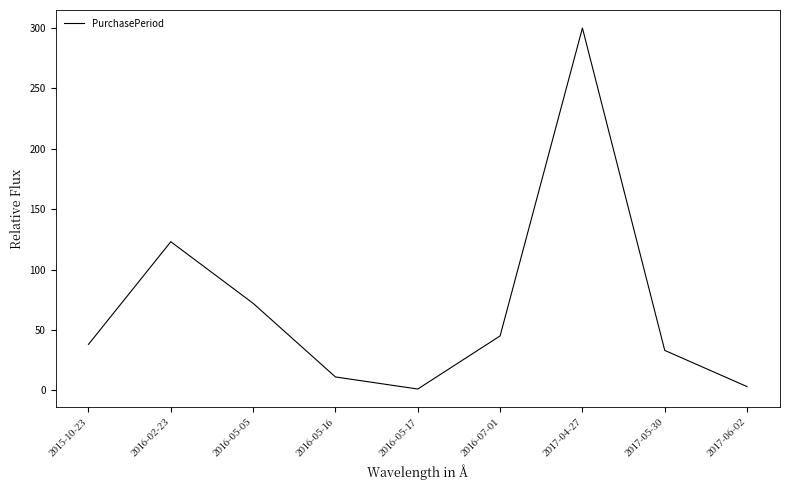

What is the difference between the values at 2016-07-01 and 2016-02-23?

78